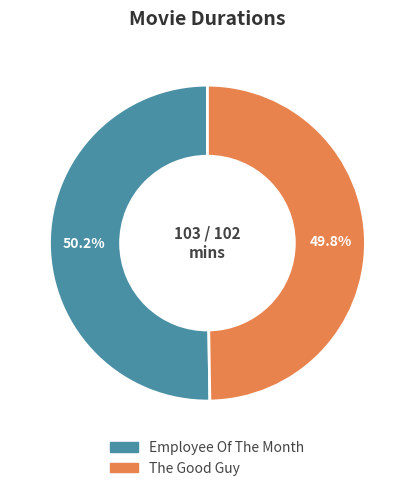

Does any single category account for the majority?

Yes